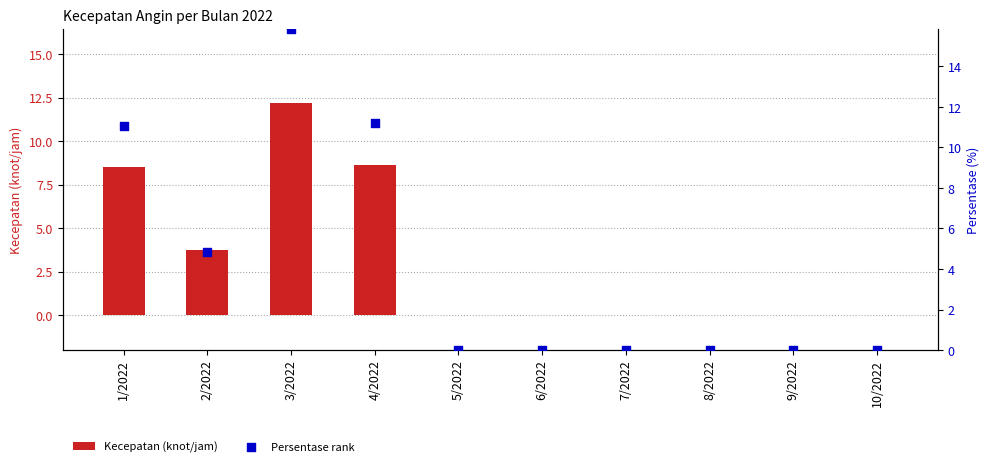

At which category is the sum across all series the highest?

3/2022